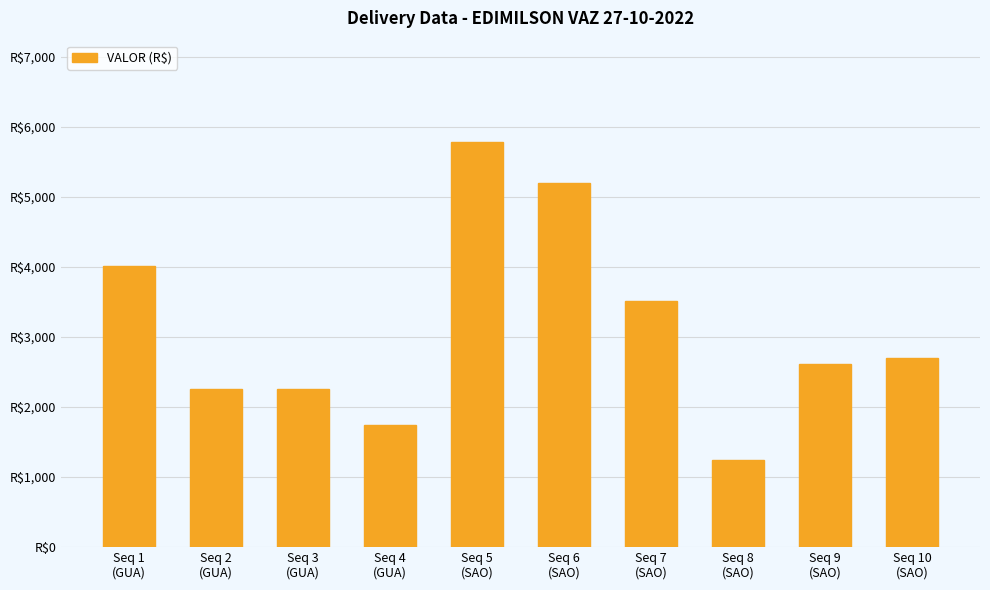

Reading right to left, list all the values displayed in this chart.

2705.2	2619.7	1244.0	3513.6	5196.4	5782.4	1745.5	2260.1	2260.1	4013.9